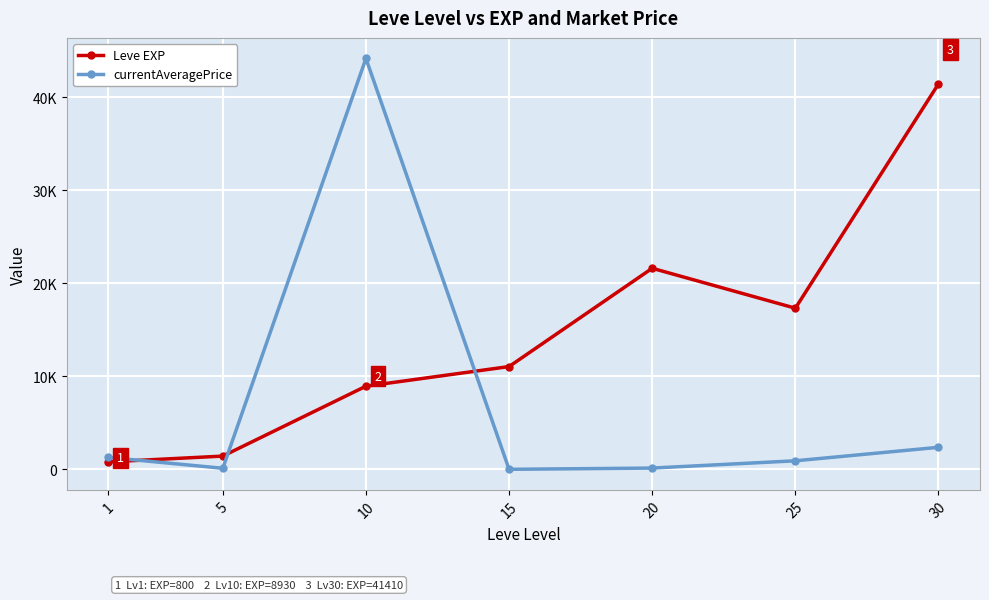

What value does the currentAveragePrice series have at 1?

1282.3